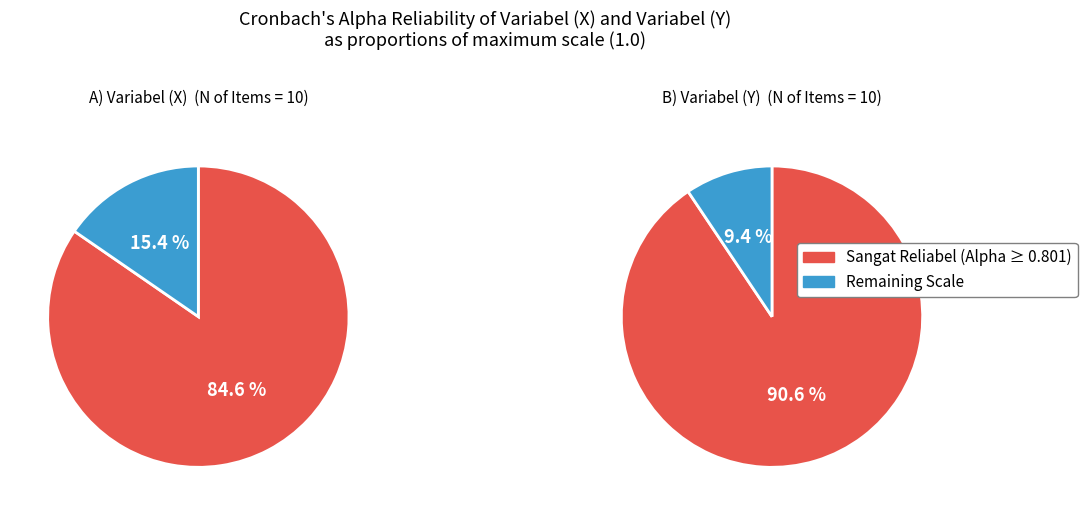

How many segments does this pie chart have?

2